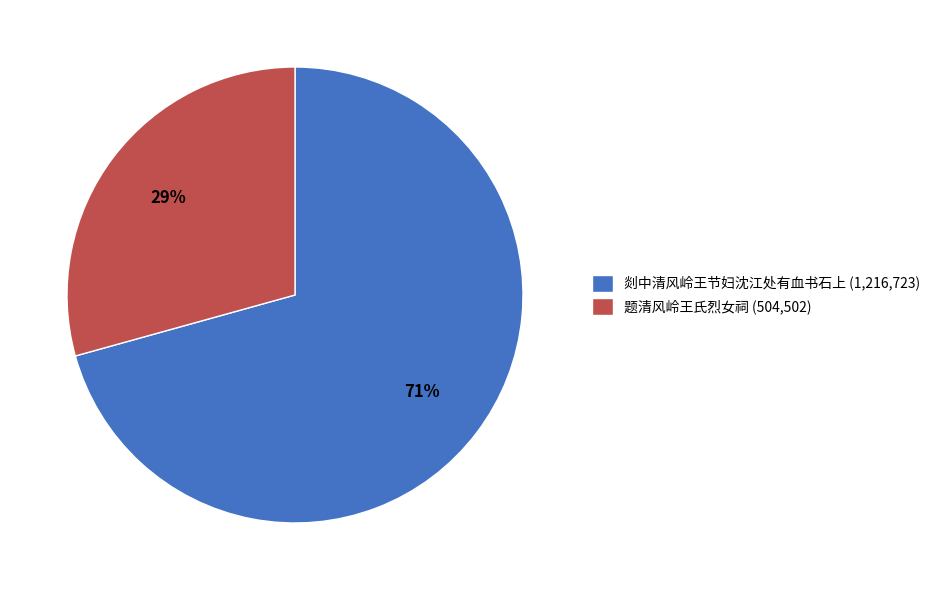

To the nearest percent, what is the combined percentage of 题清风岭王氏烈女祠 (504,502) and 剡中清风岭王节妇沈江处有血书石上 (1,216,723)?

100%